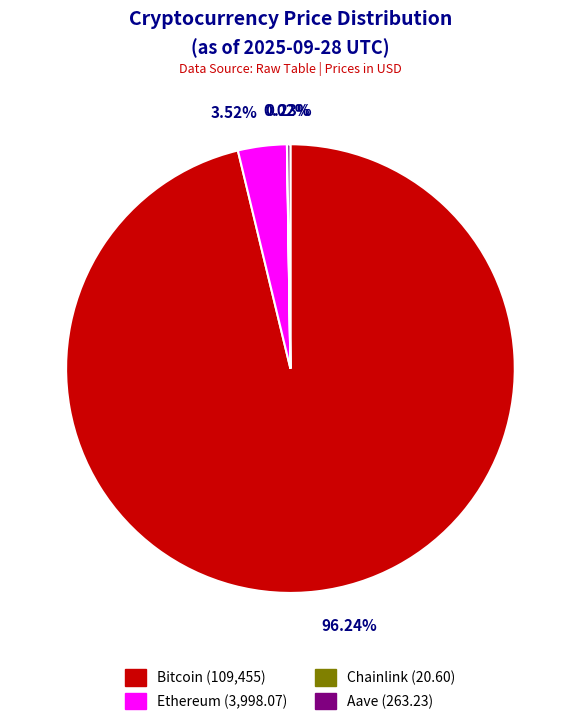

Is the sum of Bitcoin and Ethereum greater than half?

Yes